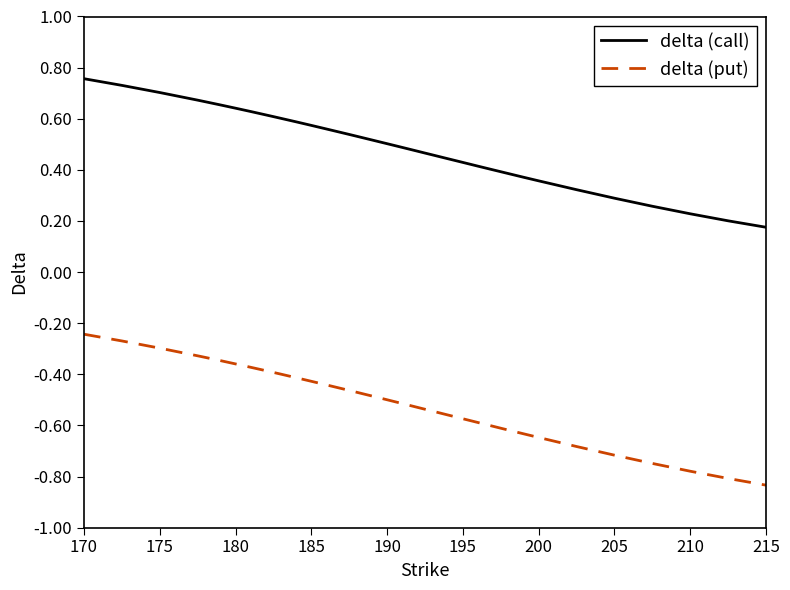

True or false: delta (call) and delta (put) cross at least once.

False